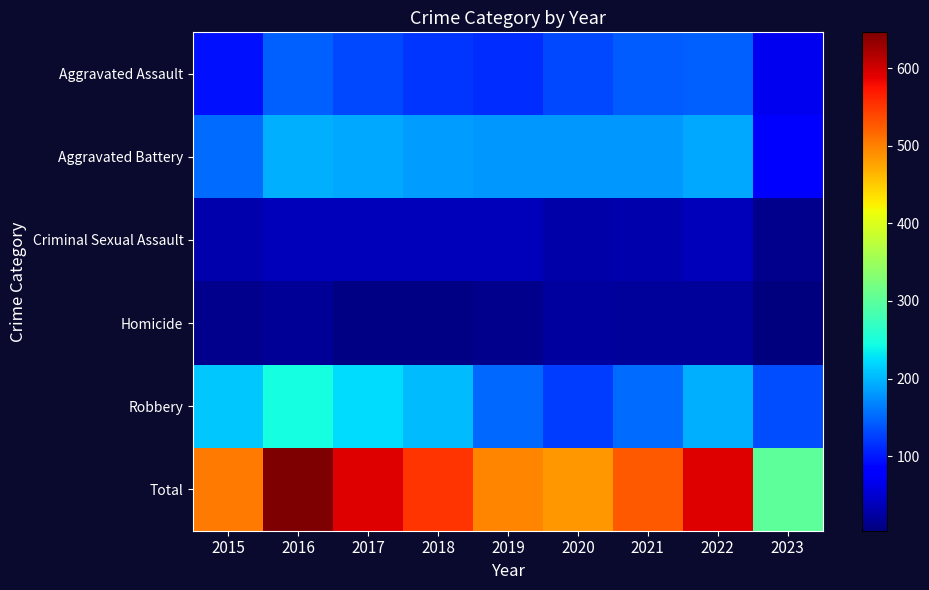

Which series has the largest total across all categories?

Total